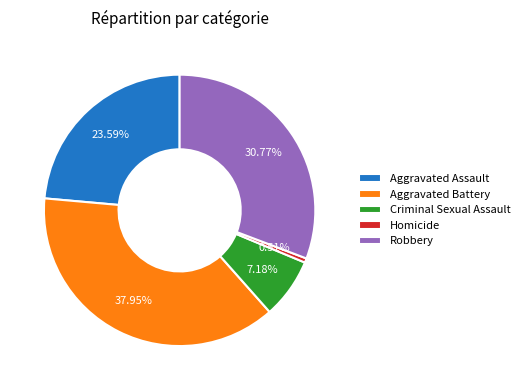

Rank the categories by value from lowest to highest.

Homicide, Criminal Sexual Assault, Aggravated Assault, Robbery, Aggravated Battery